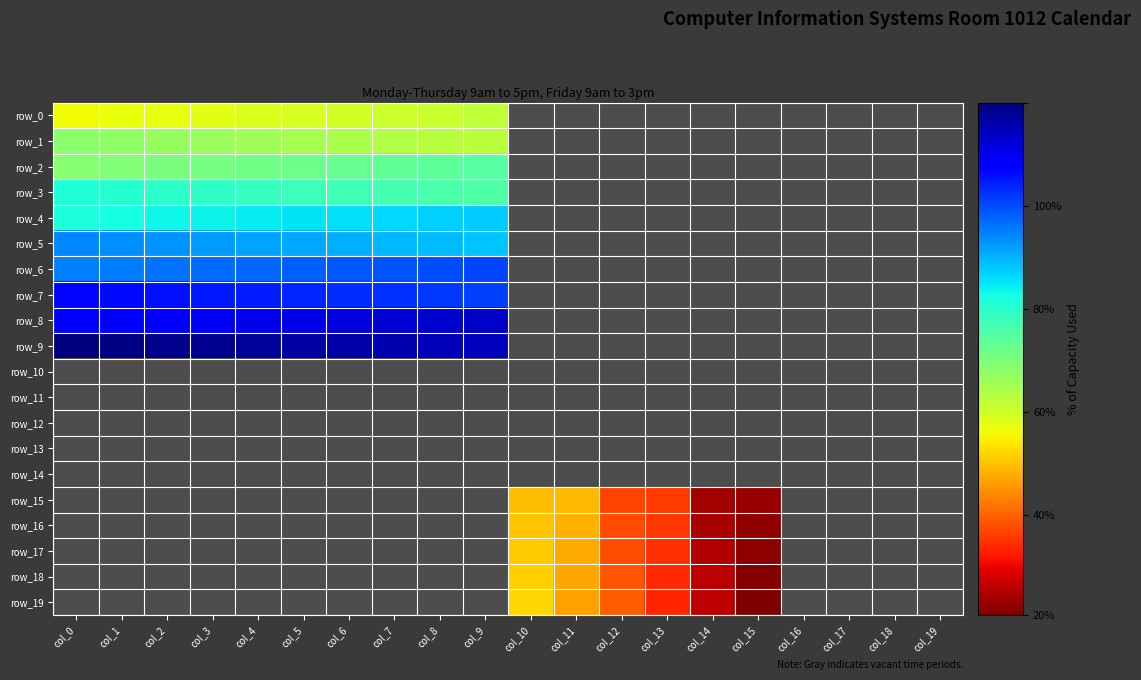

What is the sum of all row_0 values?

605.0